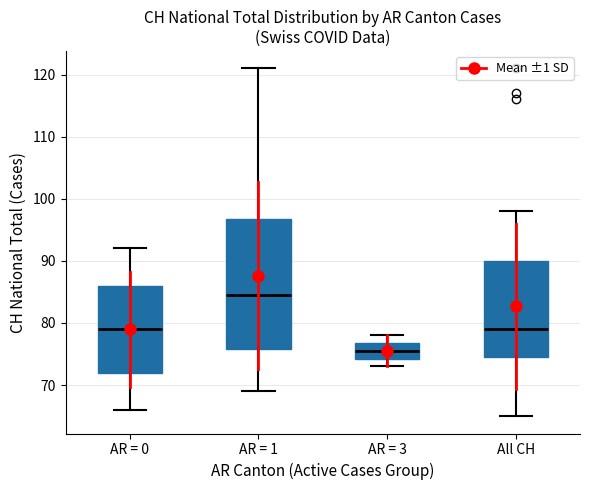

Which box is the tallest, from its lower edge to its upper edge?

AR = 1